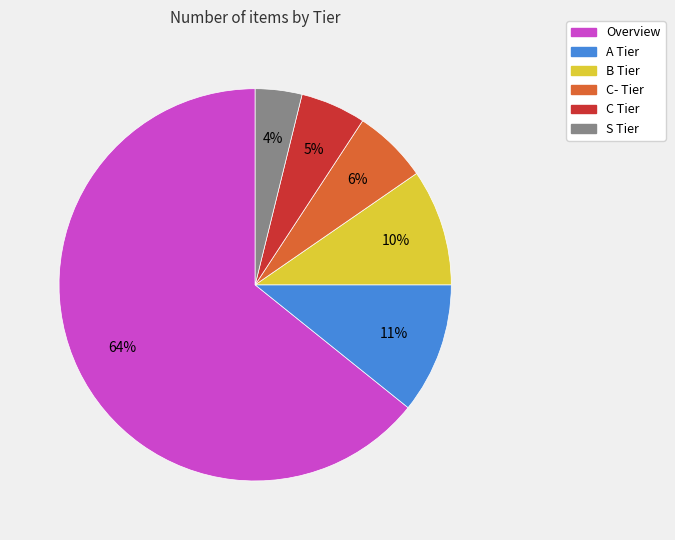

What is the majority slice?

Overview